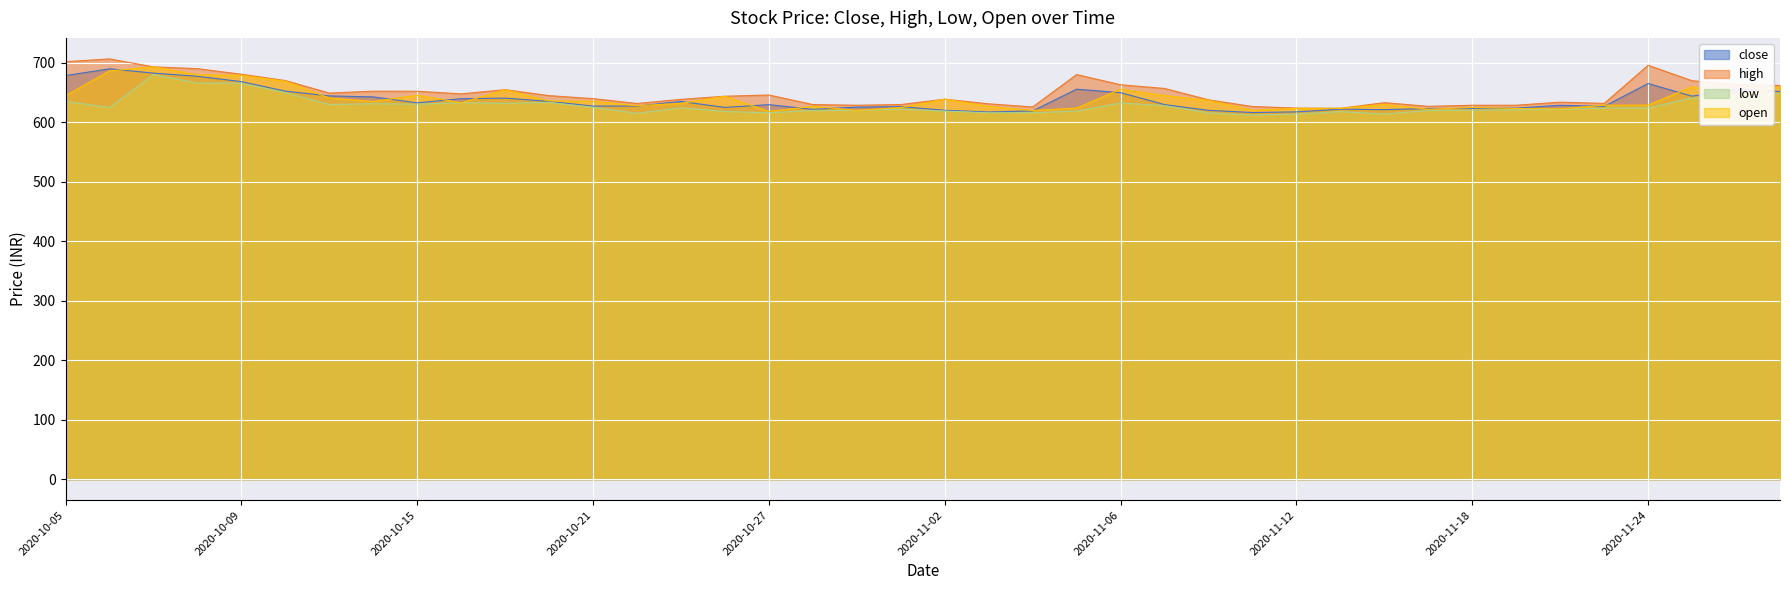

Reading left to right, transcribe all the data shown in this chart.

close: 678.7	690.1	682.9	677.5	668.5	652.5	644.5	642.9	632.8	639.9	640.8	635.3	627.4	627.5	635.1	625.2	629.8	621.9	625.6	626.5	620.4	617.5	619.3	655.8	650.0	629.9	620.2	616.5	617.6	622.2	621.4	623.4	623.4	624.0	628.7	626.9	665.4	644.0	655.7	652.0
high: 702.0	706.8	693.4	690.3	681.0	670.3	649.3	652.5	652.4	648.0	655.0	645.0	640.0	631.8	638.8	644.0	646.0	630.0	628.8	630.0	639.0	631.2	626.0	680.4	663.2	657.0	637.9	626.7	624.0	623.7	633.1	627.0	628.8	628.9	634.0	631.9	696.0	670.0	663.8	662.0
low: 635.2	625.0	680.5	666.0	666.0	650.0	630.1	631.4	630.6	633.0	632.1	633.5	625.2	615.2	624.4	618.4	616.0	620.2	620.1	622.2	619.0	616.0	616.2	619.0	632.6	628.0	616.0	612.2	613.9	618.0	614.1	620.0	620.5	621.0	622.0	624.0	624.1	641.2	640.9	649.0
open: 645.0	686.5	693.4	680.0	679.0	669.1	641.0	635.2	645.6	633.0	655.0	636.0	635.4	628.1	632.0	644.0	618.4	627.0	620.2	625.0	639.0	626.6	620.0	624.0	655.9	645.0	637.0	620.2	623.5	623.6	630.0	622.1	625.0	623.4	622.6	629.0	629.0	660.0	644.0	660.0